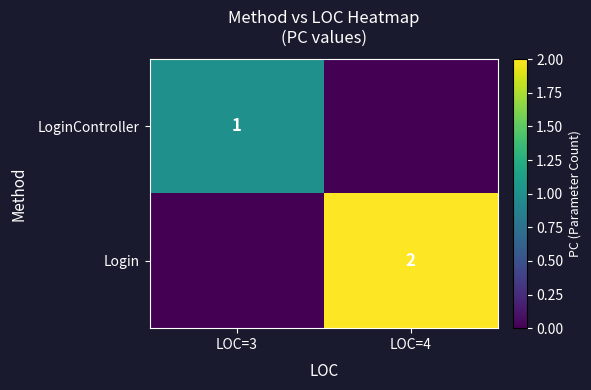

The value of Login at LOC=4 is 2. True or false?

True